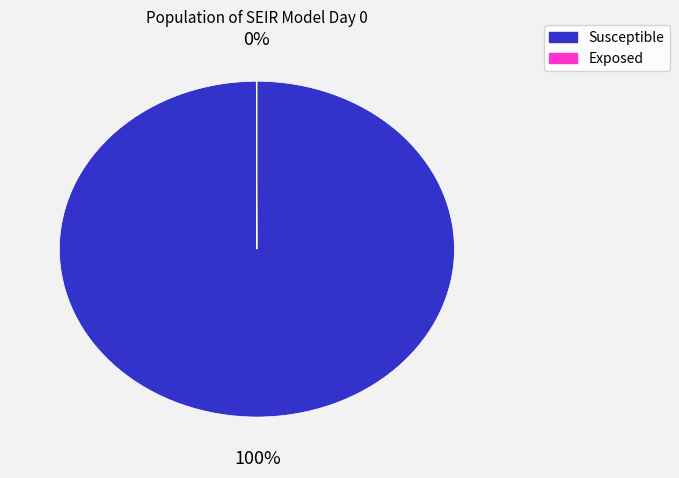

Is there any slice that represents more than half of the pie?

Yes